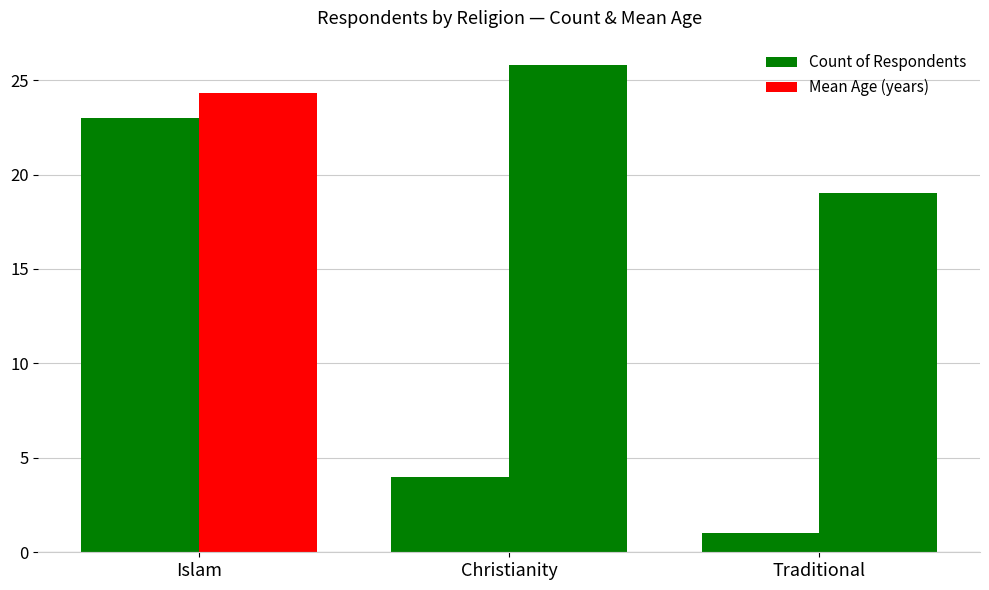

How many data points in Mean Age (years) are above 24?

2